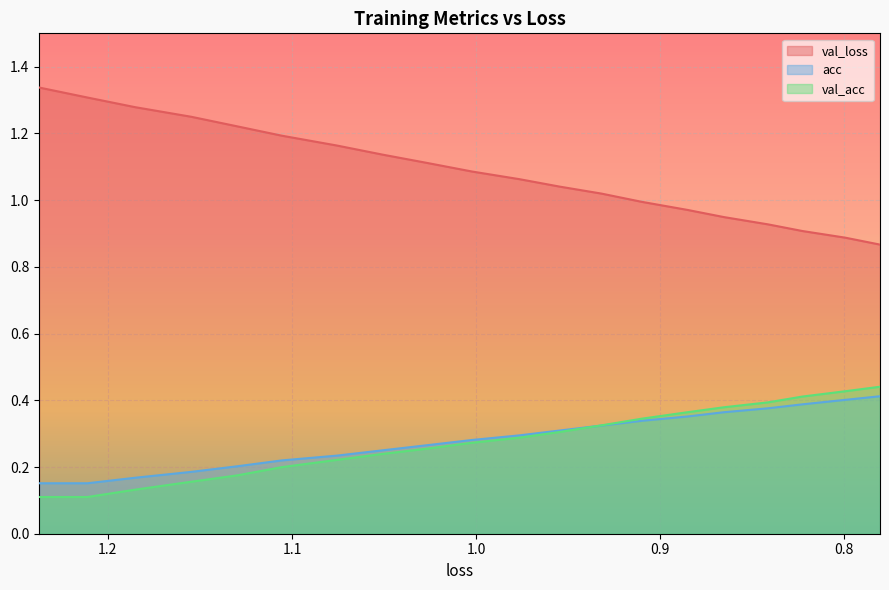

How many times do val_acc and acc cross each other?

1